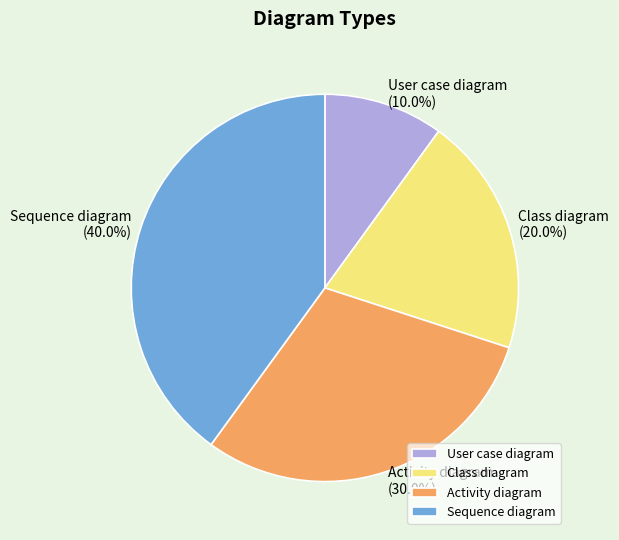

Combined, do Activity diagram and User case diagram account for over 50%?

No